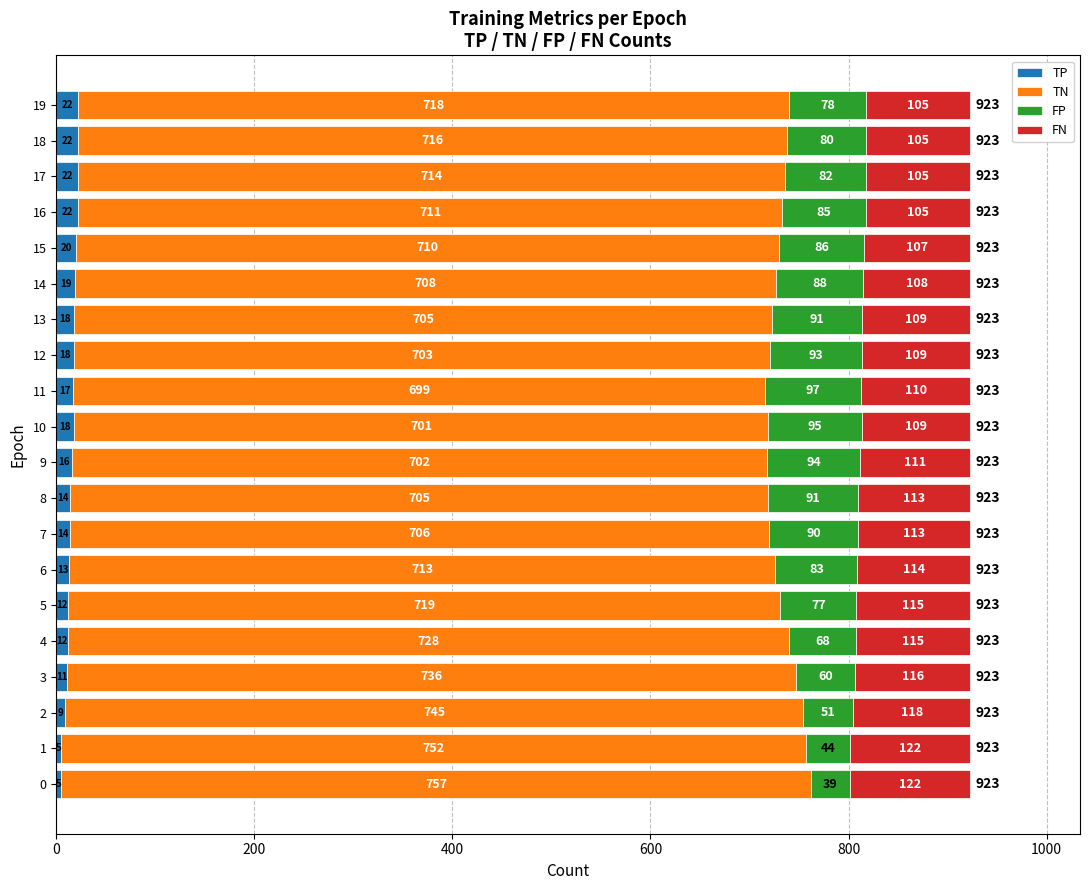

What is the total value across all series at 10?

923